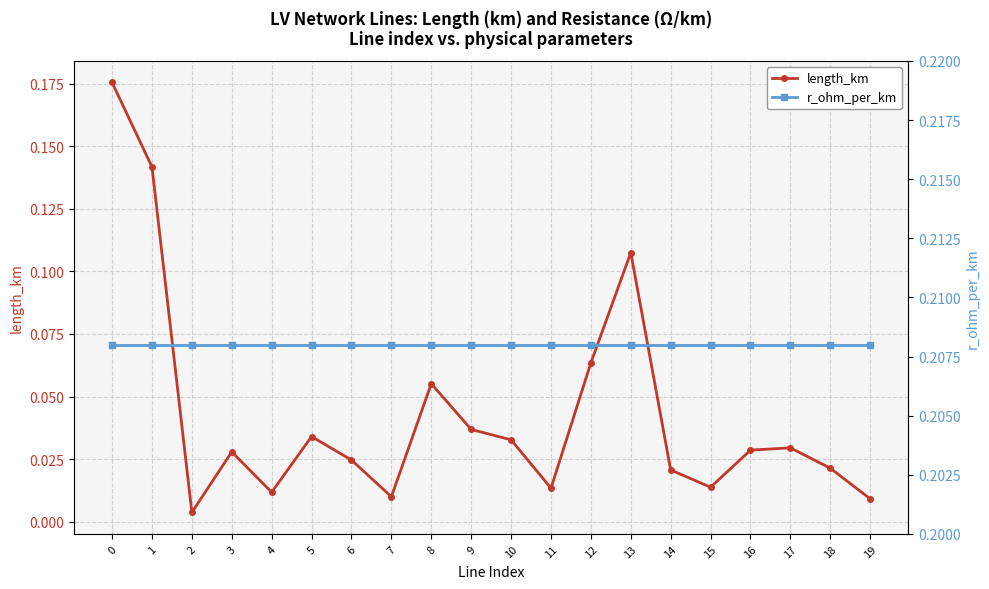

Is it true that length_km equals 0.0 at 3?

True